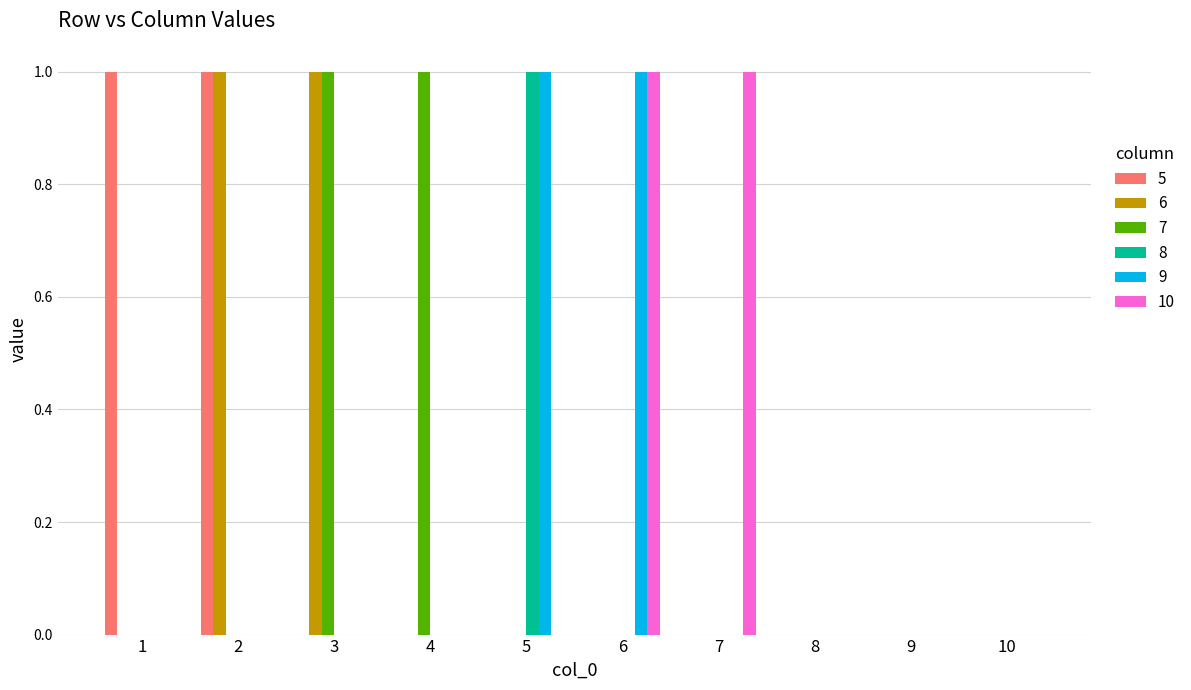

Which series changed the most between 4 and 10?

7